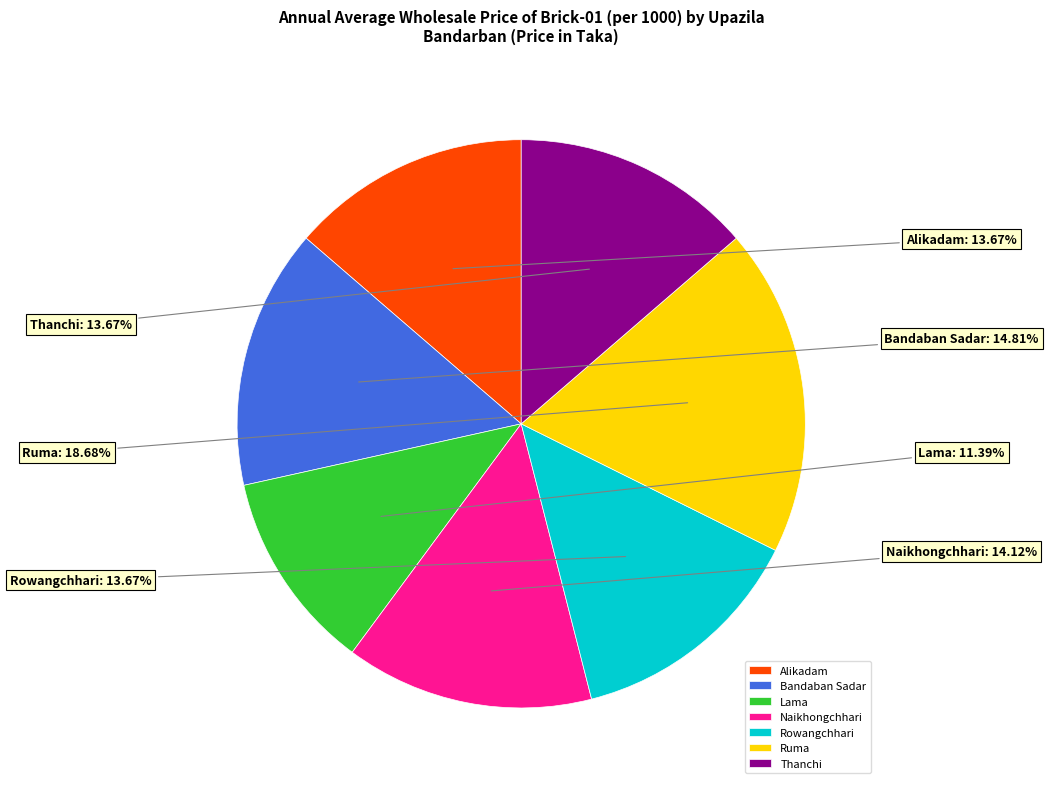

What is the ratio of the value at Rowangchhari to the value at Alikadam?

1.0